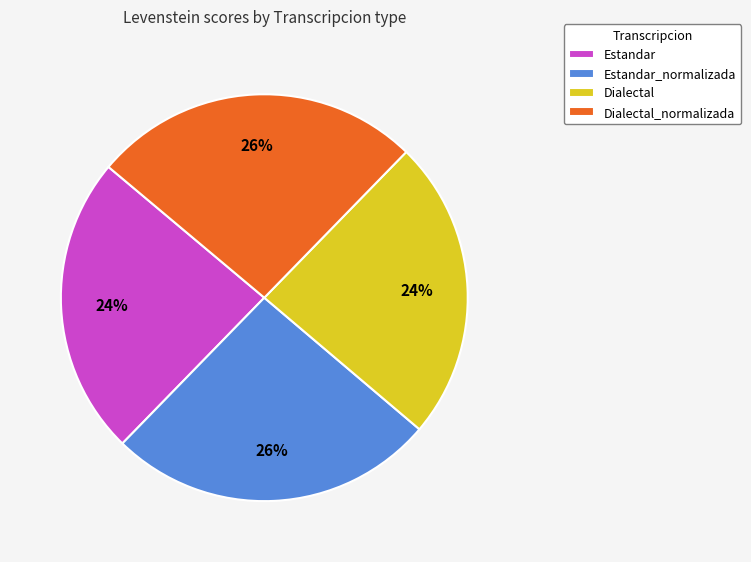

True or false: Estandar_normalizada accounts for 35% of the total.

False